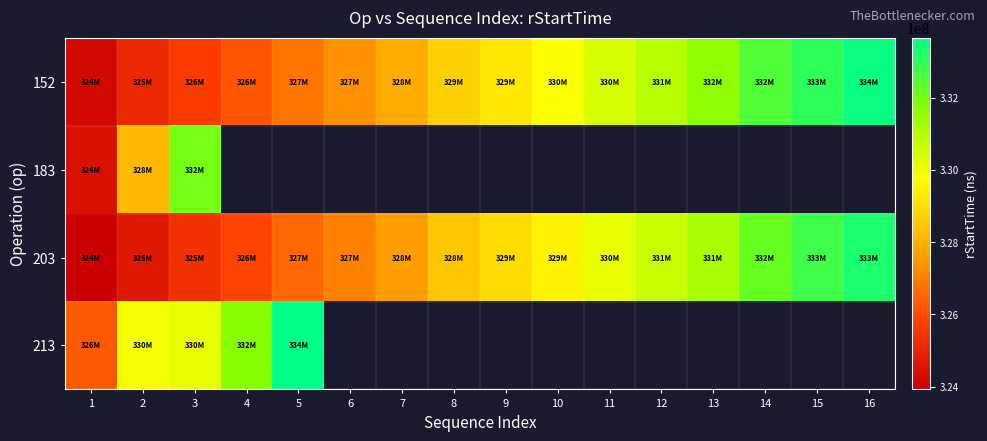

Which series has the largest total across all categories?

152